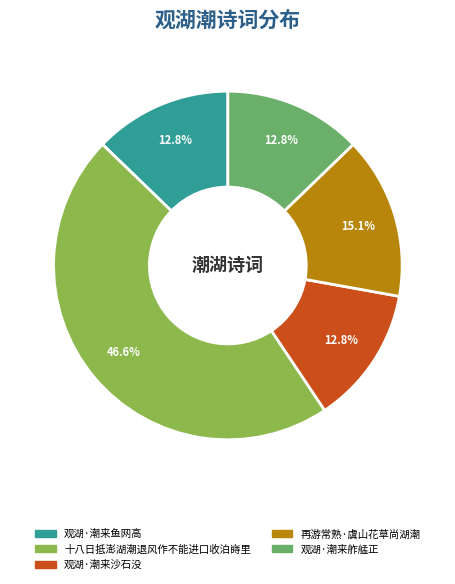

Is there any slice that represents more than half of the pie?

No